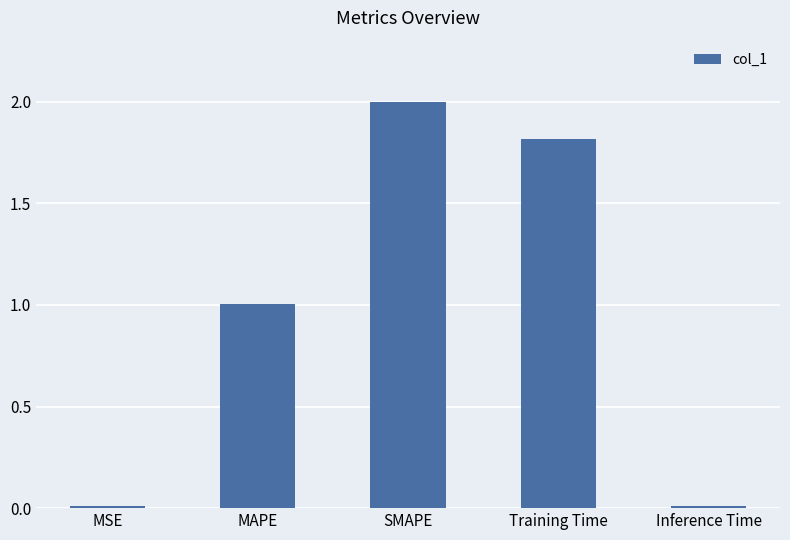

What is the average value?

1.0